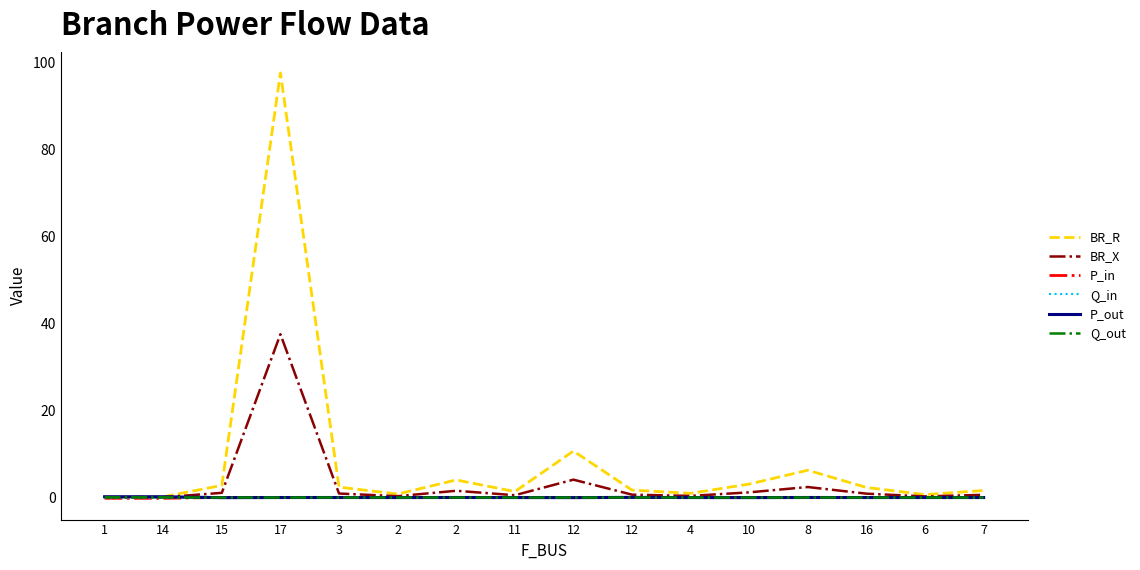

Reading right to left, what are all the values shown in this chart?

BR_R: 1.6	0.7	2.3	6.3	3.1	1.0	1.7	10.7	1.4	4.0	0.8	2.4	97.6	2.8	0.2	0.1
BR_X: 0.6	0.3	0.9	2.4	1.2	0.4	0.7	4.1	0.5	1.6	0.3	0.9	37.5	1.1	0.1	0.0
P_in: 0.0	0.0	0.0	-0.0	0.0	0.0	-0.0	0.0	0.0	-0.0	0.0	-0.0	-0.0	0.0	-0.2	-0.2
Q_in: 0.0	0.0	0.0	-0.0	0.0	0.0	-0.0	0.0	0.0	-0.0	0.0	-0.0	-0.0	0.0	-0.0	-0.0
P_out: -0.0	-0.0	-0.0	0.0	-0.0	-0.0	0.0	-0.0	-0.0	0.0	-0.0	0.0	0.0	-0.0	0.2	0.2
Q_out: -0.0	-0.0	-0.0	0.0	-0.0	-0.0	0.0	-0.0	-0.0	0.0	-0.0	0.0	0.0	-0.0	0.0	0.0